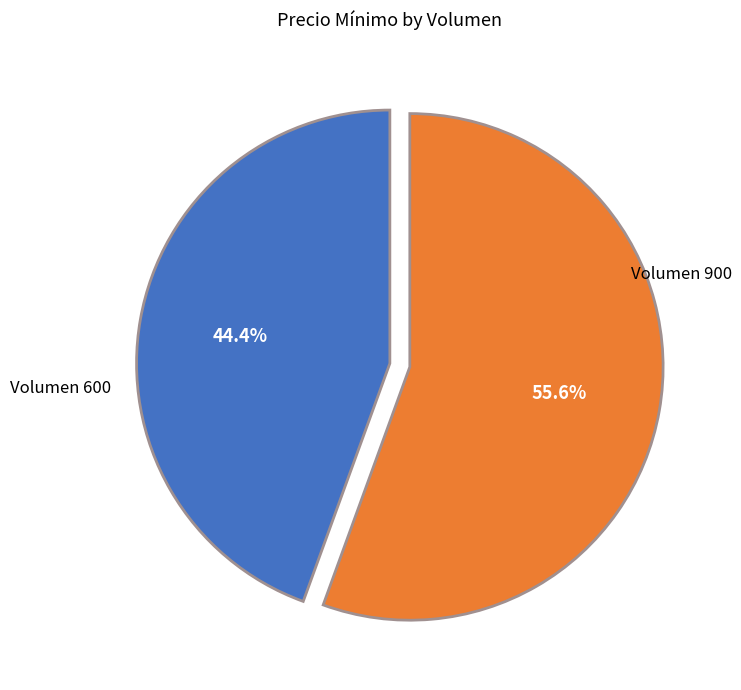

Does any single category account for the majority?

Yes